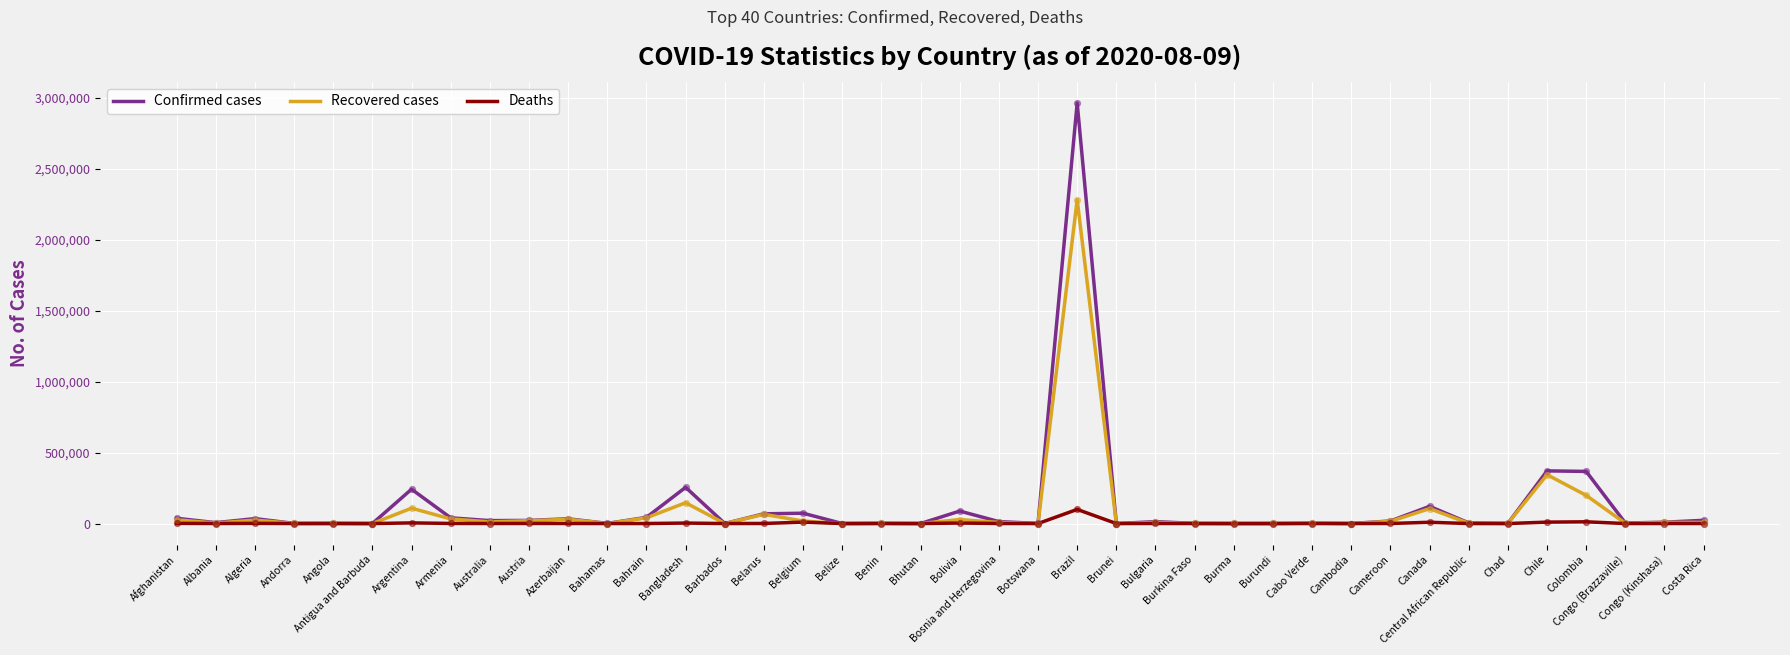

What are all the series names shown in the legend?

Confirmed cases, Recovered cases, Deaths